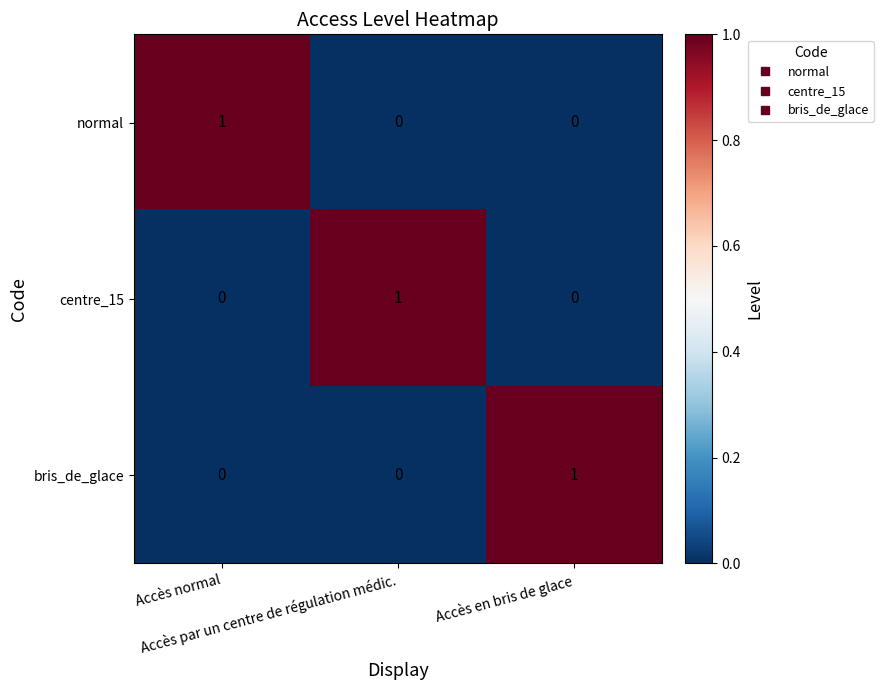

How many centre_15 values are between 0 and 1?

3